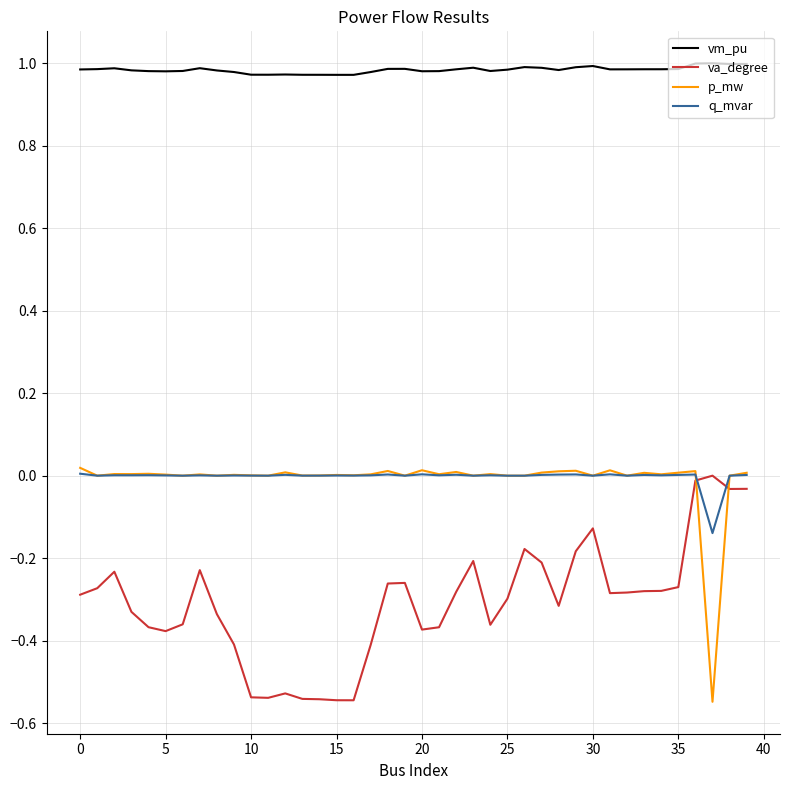

True or false: vm_pu and p_mw cross at least once.

False